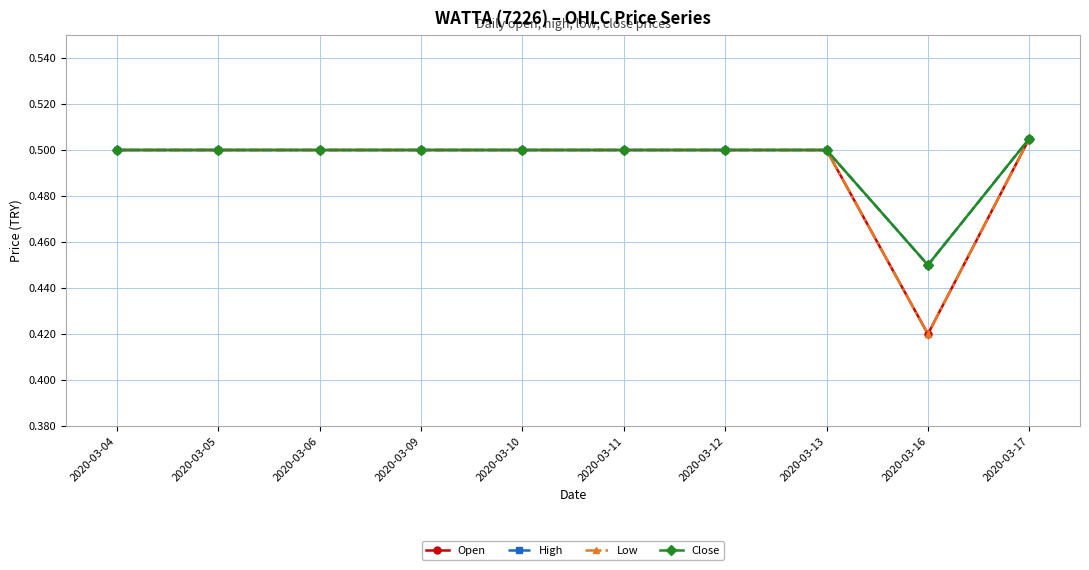

At which category does the chart reach its minimum across all series?

2020-03-16